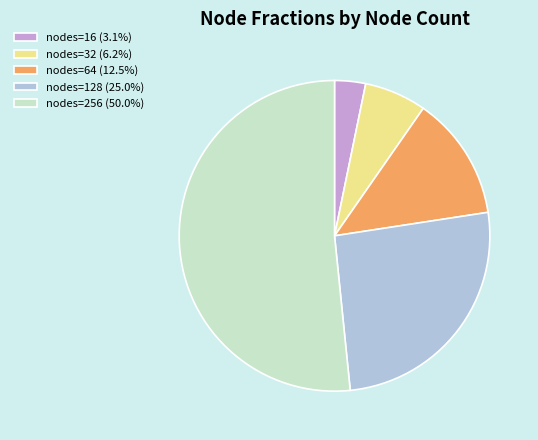

Is the sum of nodes=32 (6.2%) and nodes=16 (3.1%) greater than half?

No